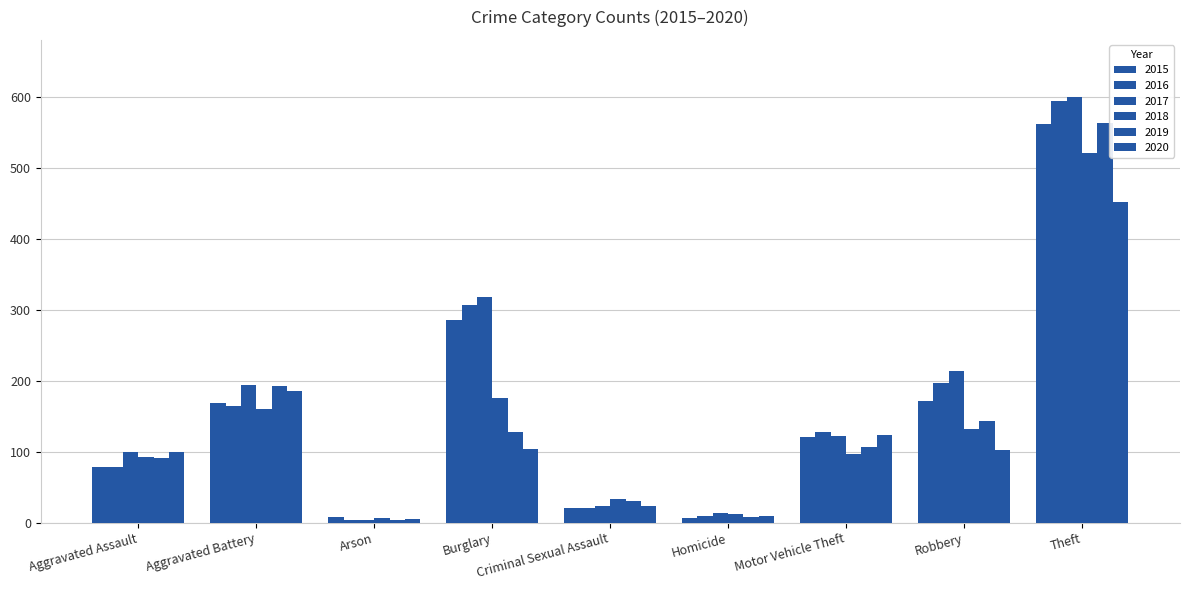

At which label does 2015 first exceed 121?

Aggravated Battery